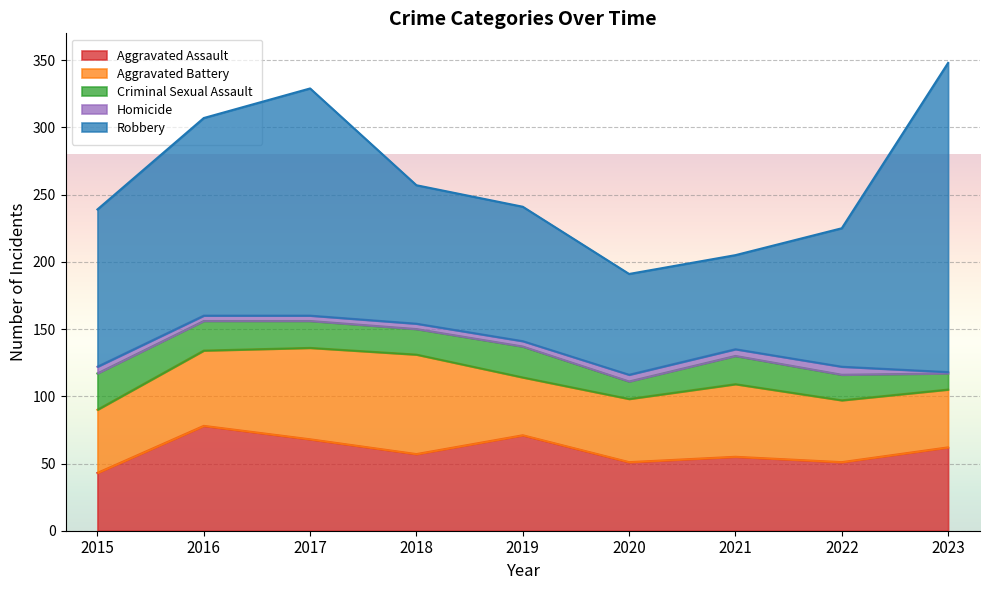

What is the lowest value of the Robbery series?

70